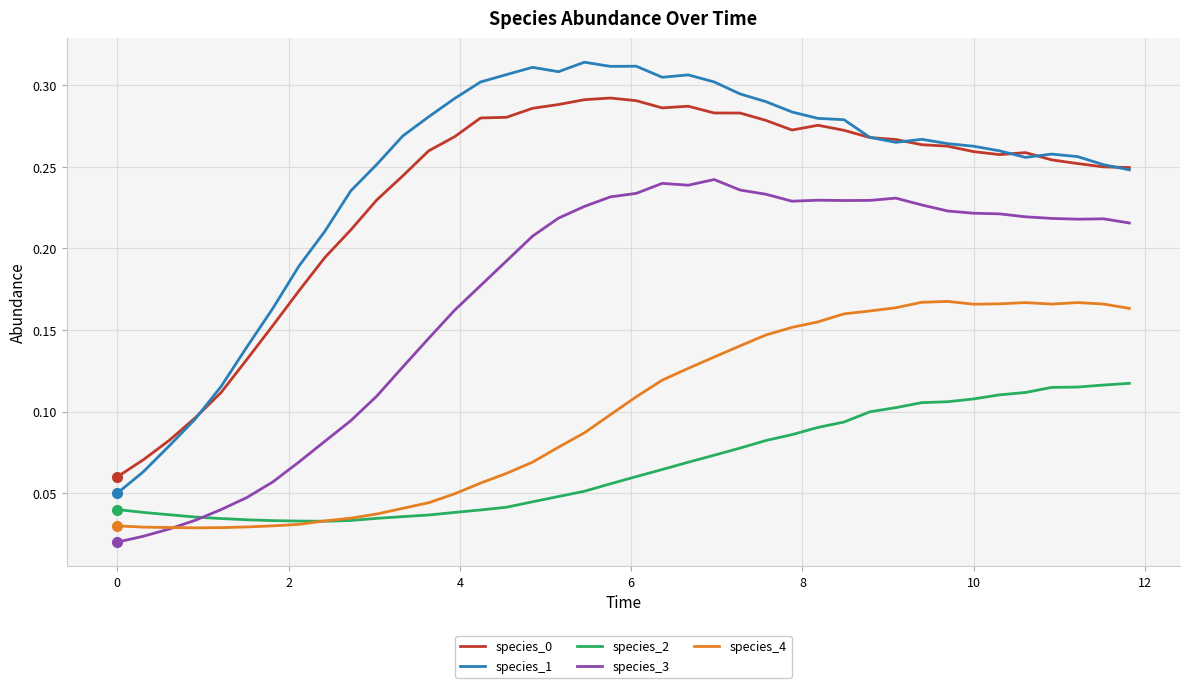

True or false: species_4 and species_0 cross at least once.

False